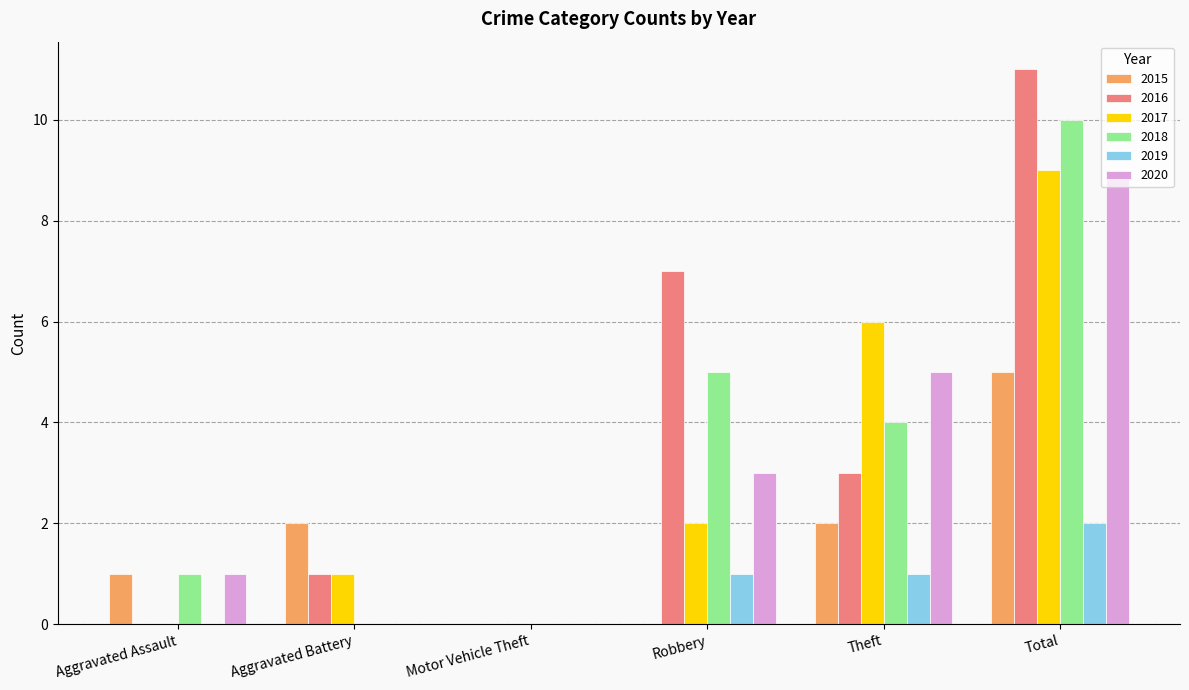

The 2015 series shows 3 at Theft. True or false?

False